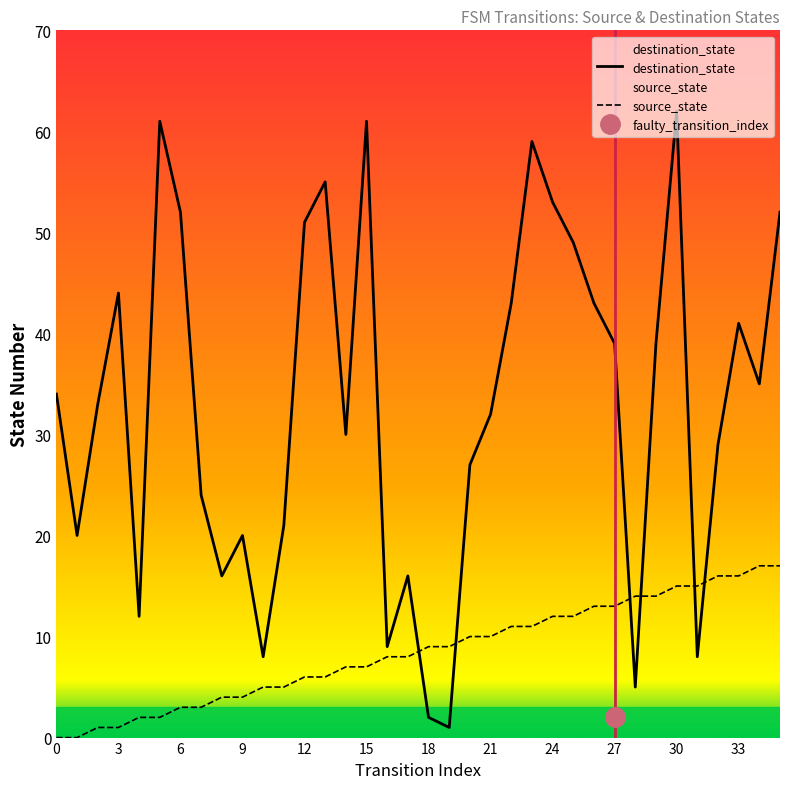

Which series has the largest range (max minus min)?

destination_state